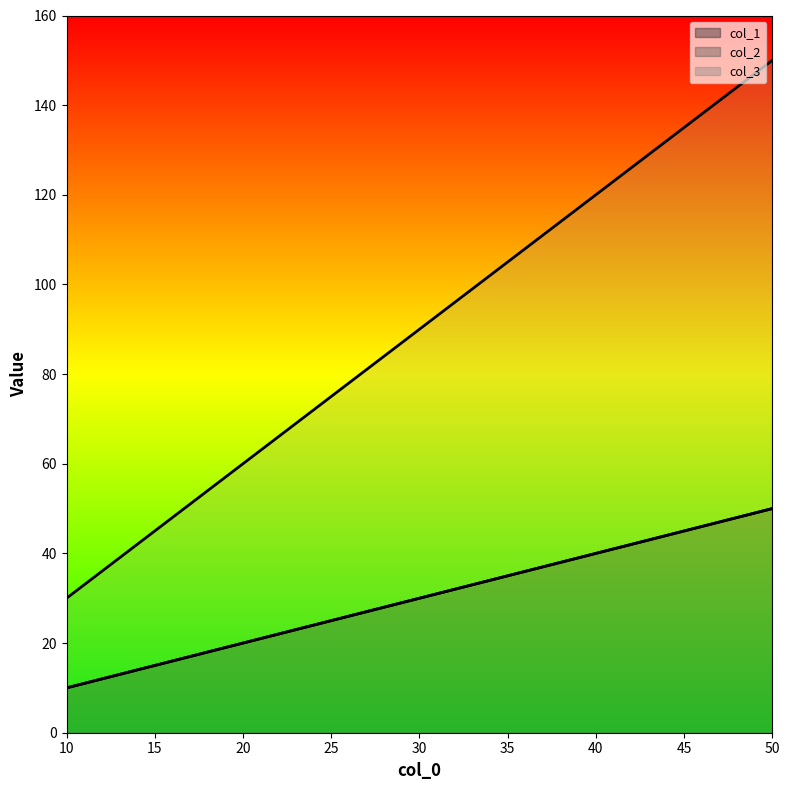

At how many categories does at least one series exceed 52?

3